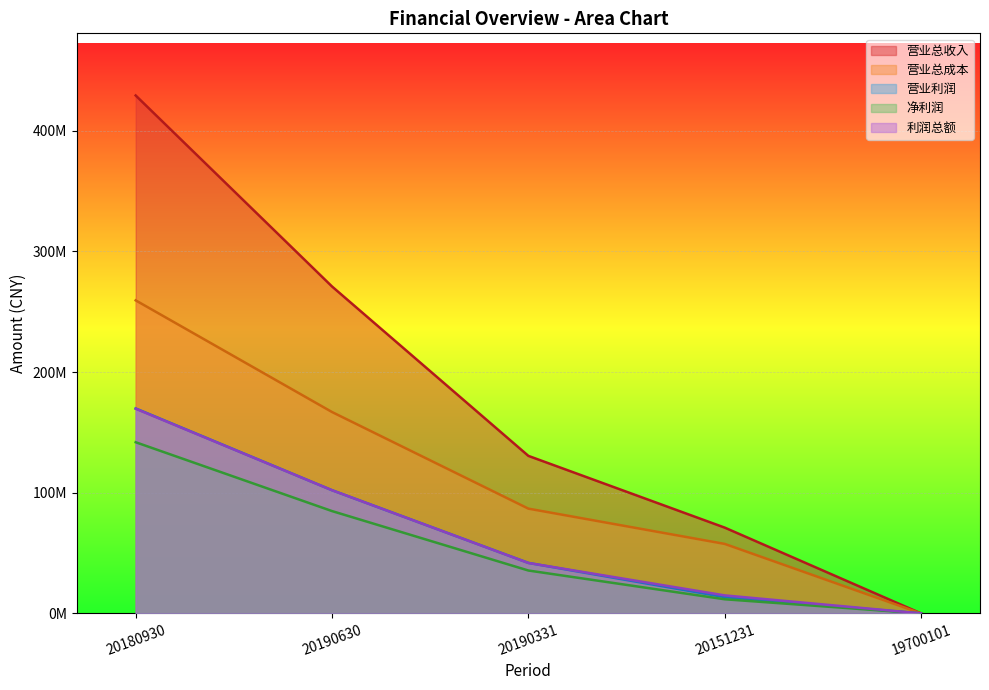

True or false: 营业总收入 and 净利润 cross at least once.

False